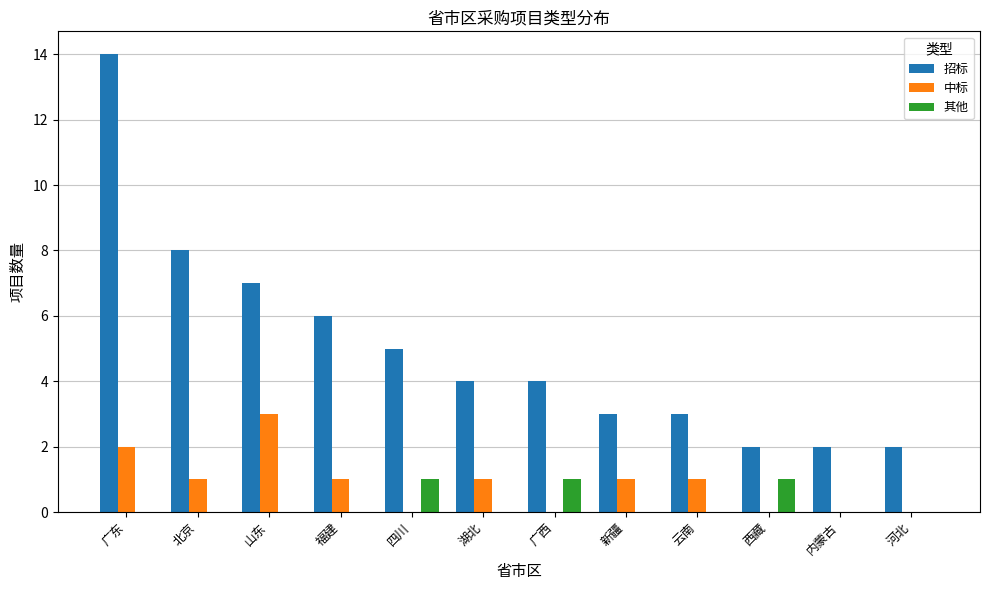

At which label does 中标 reach its peak?

山东